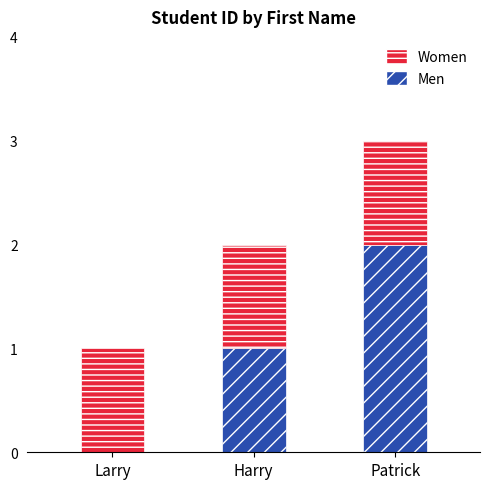

The Men series shows 1 at Larry. True or false?

False